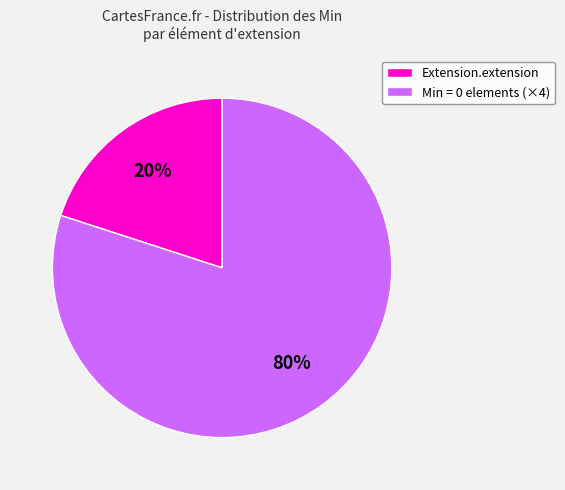

How many slices are in this pie chart?

2